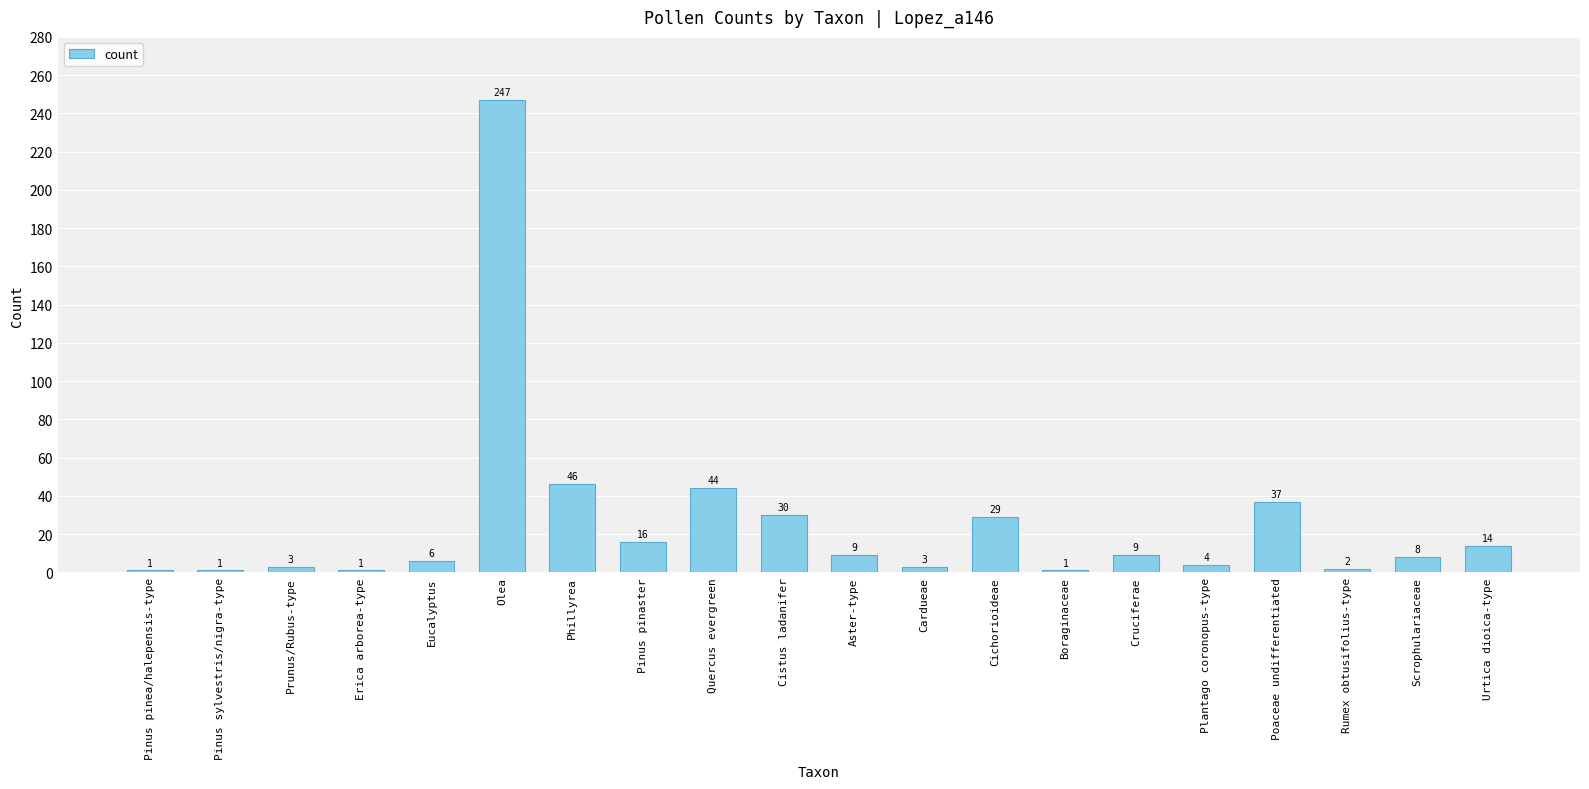

Does the chart contain any negative values?

No